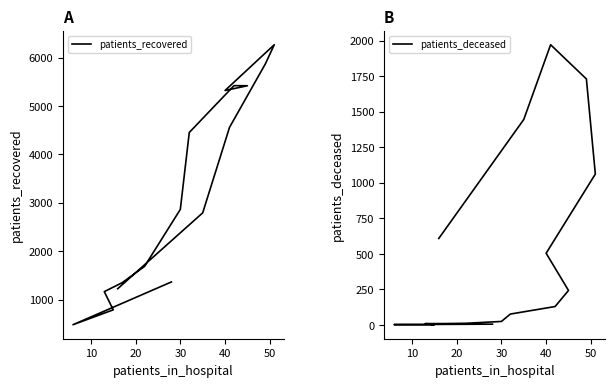

How many values in the patients_recovered series exceed 2865?

7